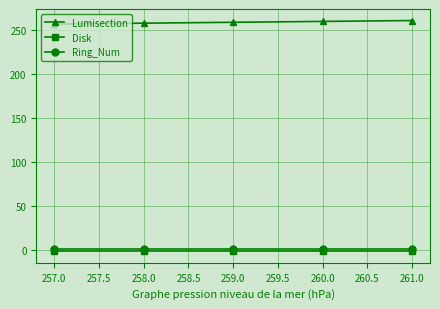

How many distinct data groups are displayed?

3